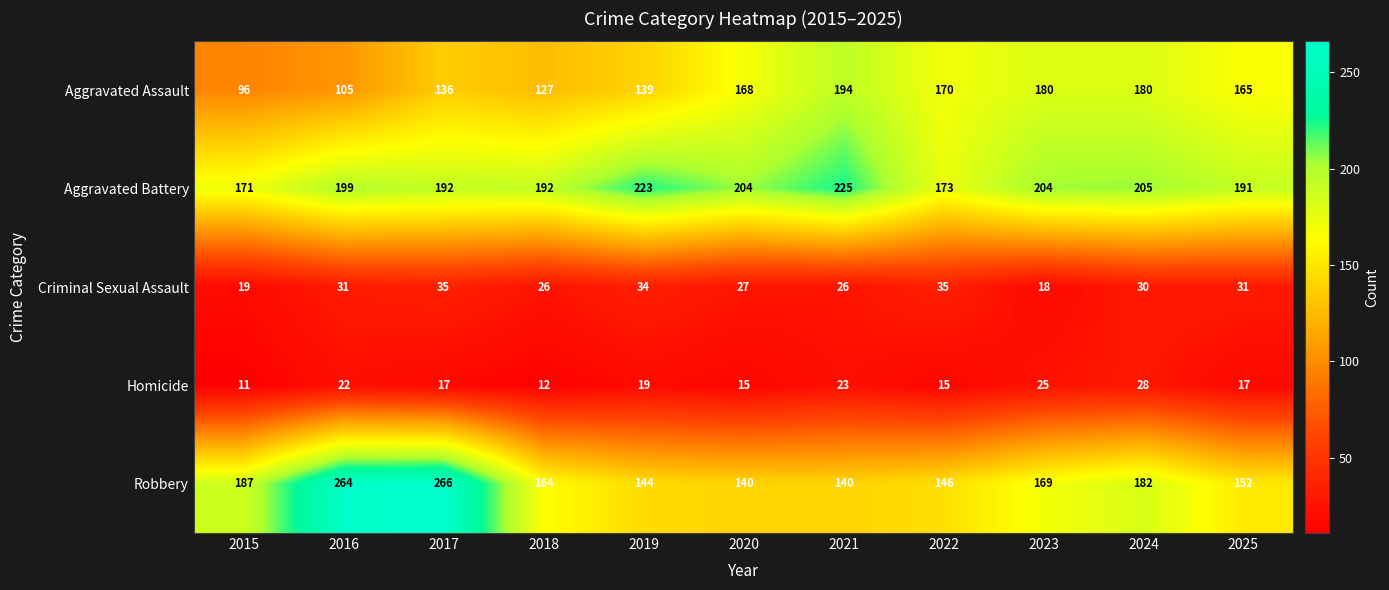

The value of Homicide at 2023 is 36. True or false?

False